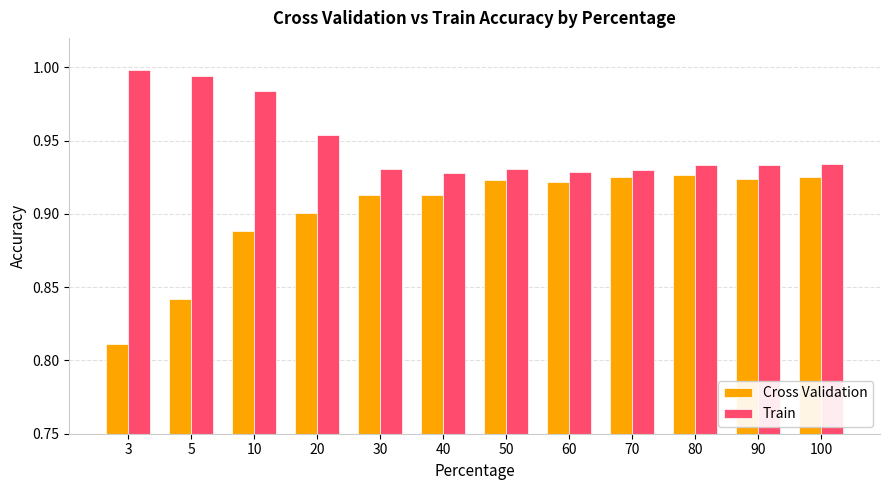

Rank the series by their maximum value, from highest to lowest.

Train, Cross Validation